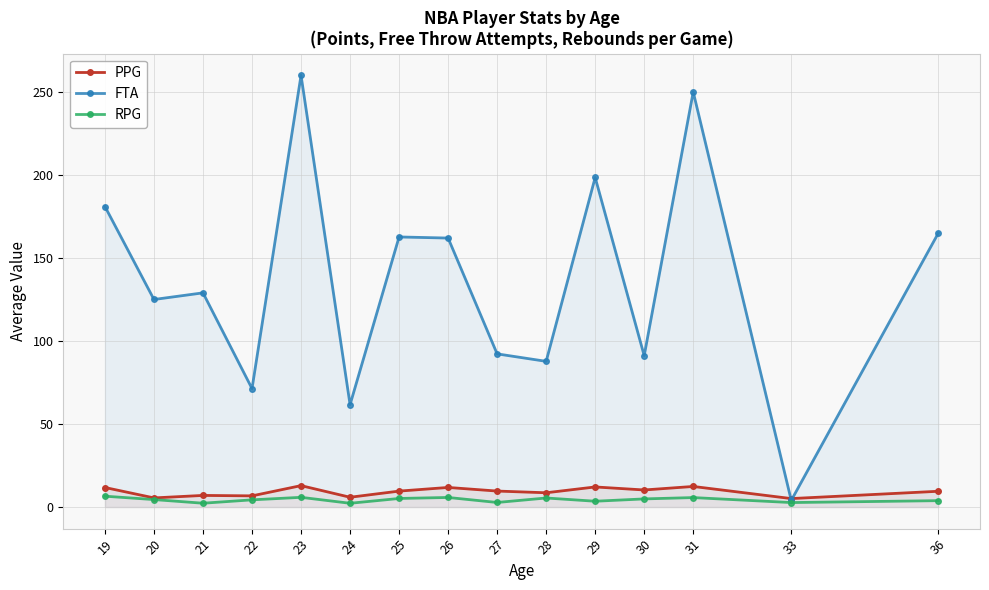

Reading left to right, extract all data points from this chart.

PPG: 11.8	5.5	7.0	6.7	12.9	5.9	9.6	11.8	9.6	8.6	12.1	10.3	12.4	5.1	9.5
FTA: 181.0	125.0	129.0	71.3	260.0	61.7	162.7	162.0	92.2	87.8	198.5	91.2	250.0	4.0	165.0
RPG: 6.5	4.5	2.3	4.3	5.9	2.3	5.2	5.8	2.8	5.5	3.5	4.9	5.7	2.7	3.8